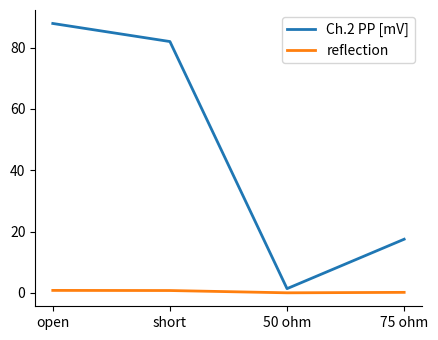

Rank the series by their average value, from highest to lowest.

Ch.2 PP [mV], reflection